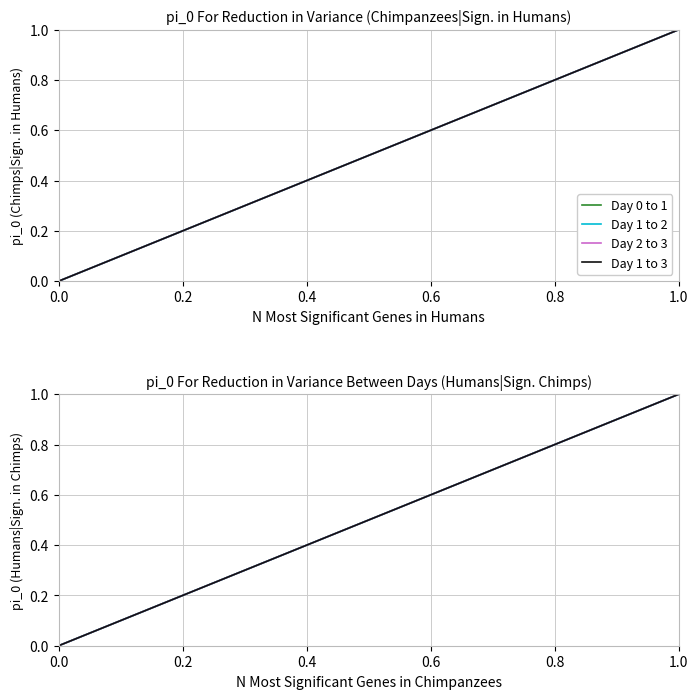

Which has a higher value, 0.0 or 1.0?

1.0